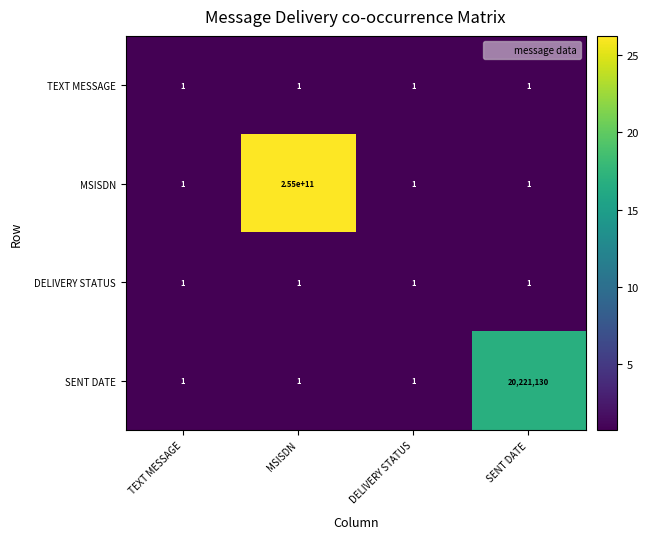

Which series has the largest total across all categories?

MSISDN